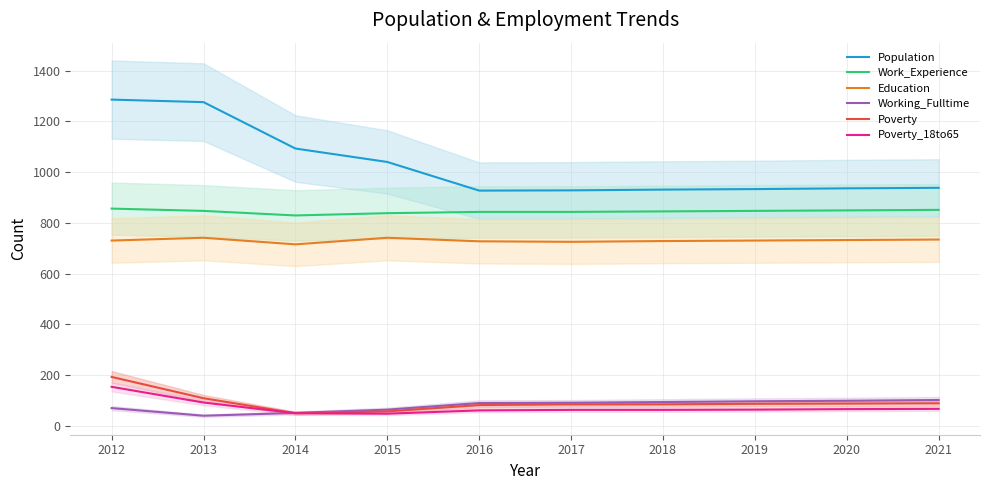

Reading left to right, what are all the values shown in this chart?

Population: 1286	1276	1093	1040	927	928	931	933	936	938
Work_Experience: 856	847	829	838	843	843	845	847	849	851
Education: 730	741	715	741	727	725	728	730	732	734
Working_Fulltime: 69	39	50	63	89	90	93	96	98	101
Poverty: 192	108	49	56	81	84	84	86	87	88
Poverty_18to65: 153	91	49	47	60	62	62	63	65	66